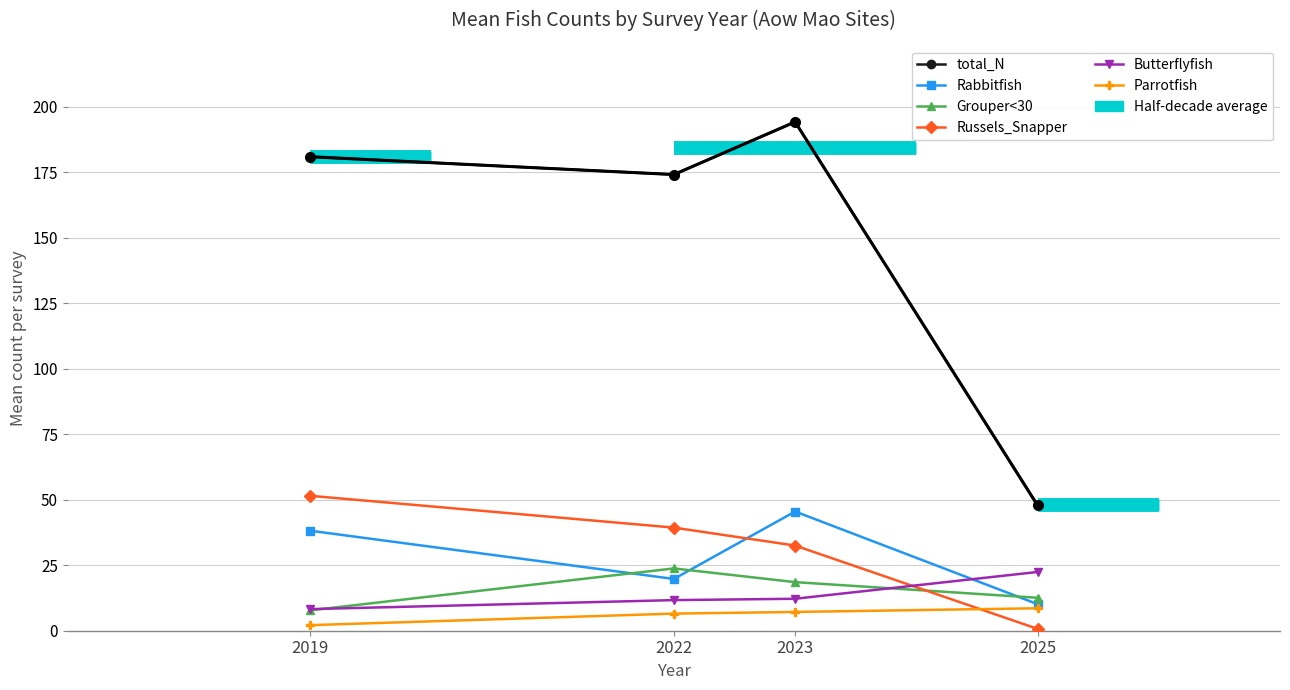

What is the smallest value displayed?

0.7